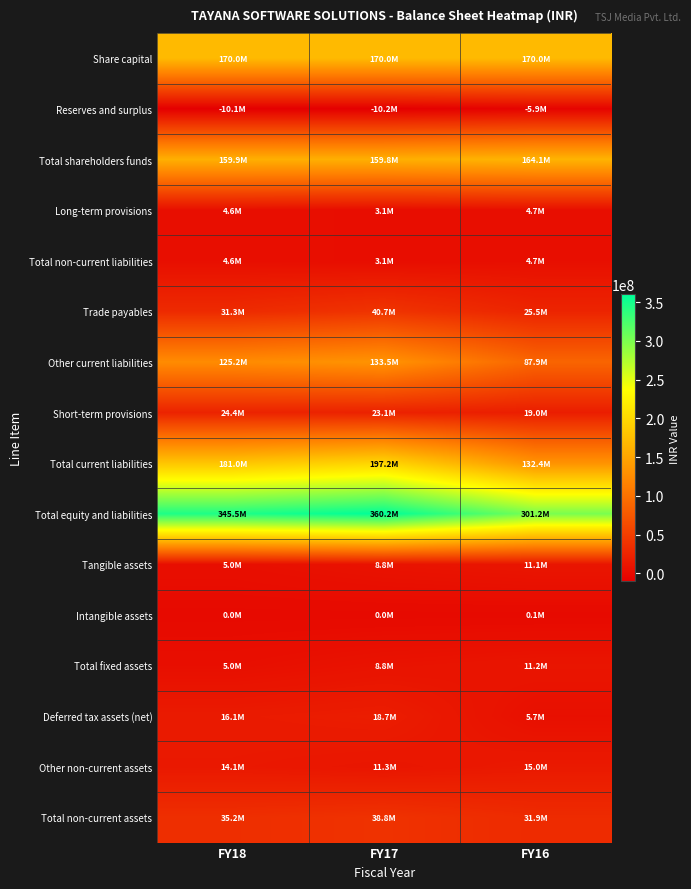

How many series are shown in this chart?

16